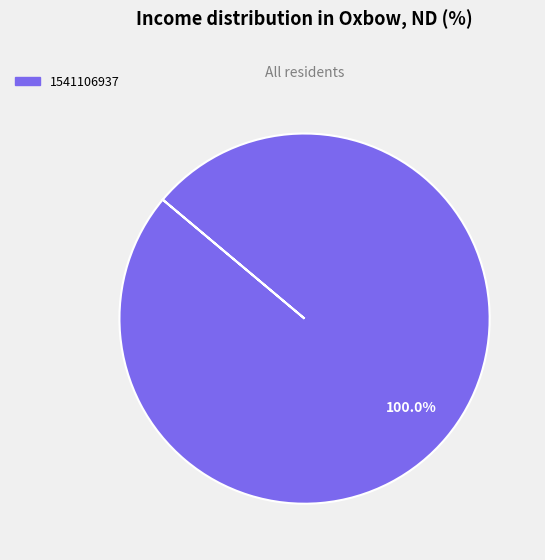

Is there a majority slice in this chart?

Yes